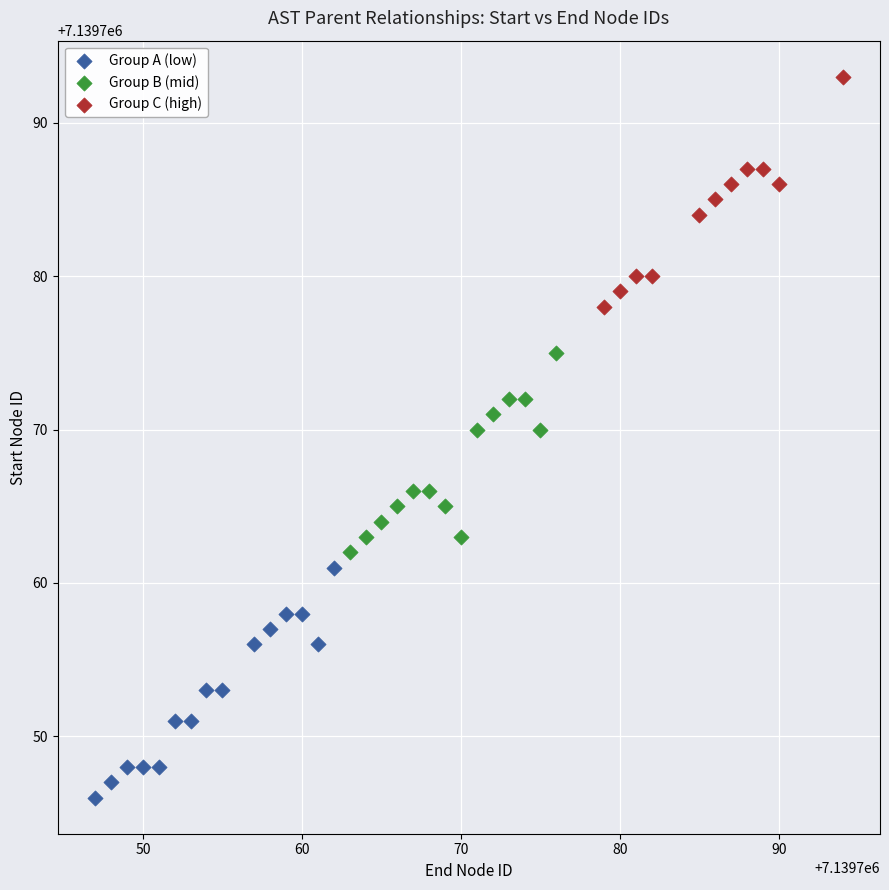

What are all the series names shown in the legend?

Group A (low), Group B (mid), Group C (high)